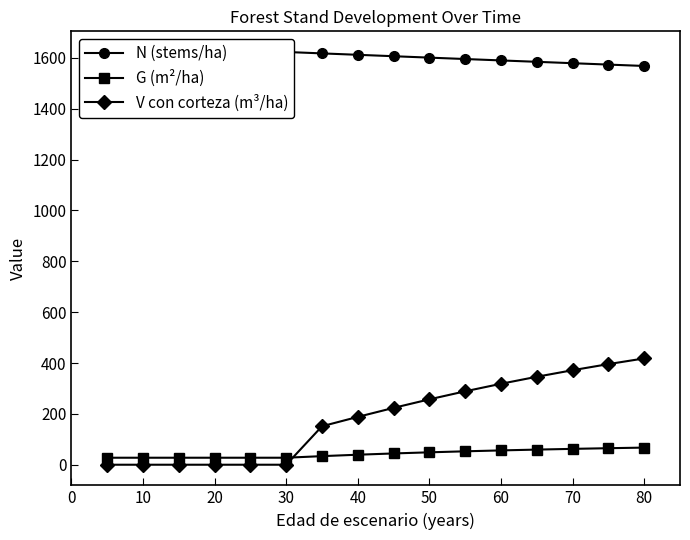

How many lines are shown in the chart?

3